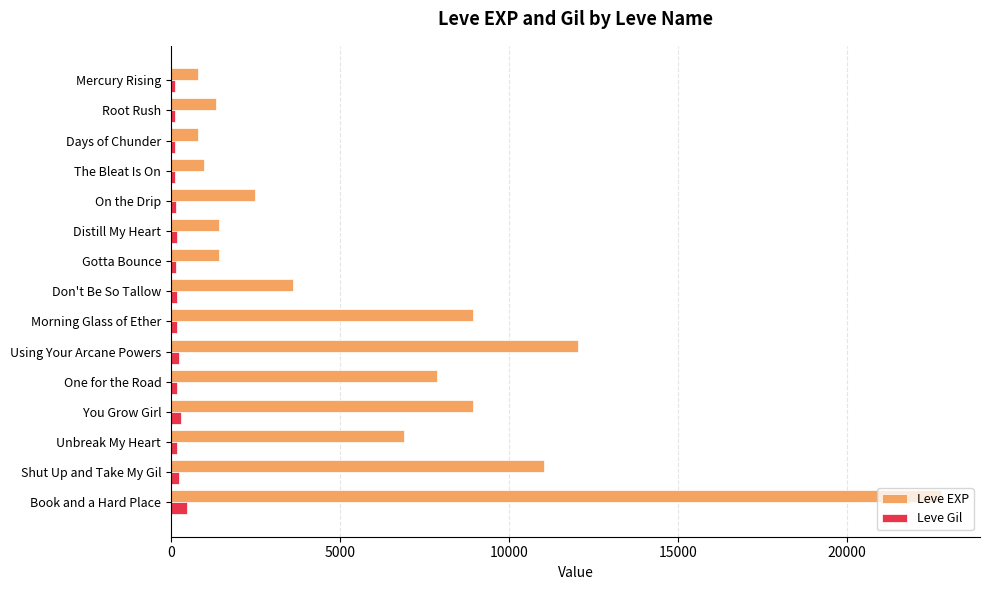

At which category is the sum across all series the highest?

Book and a Hard Place